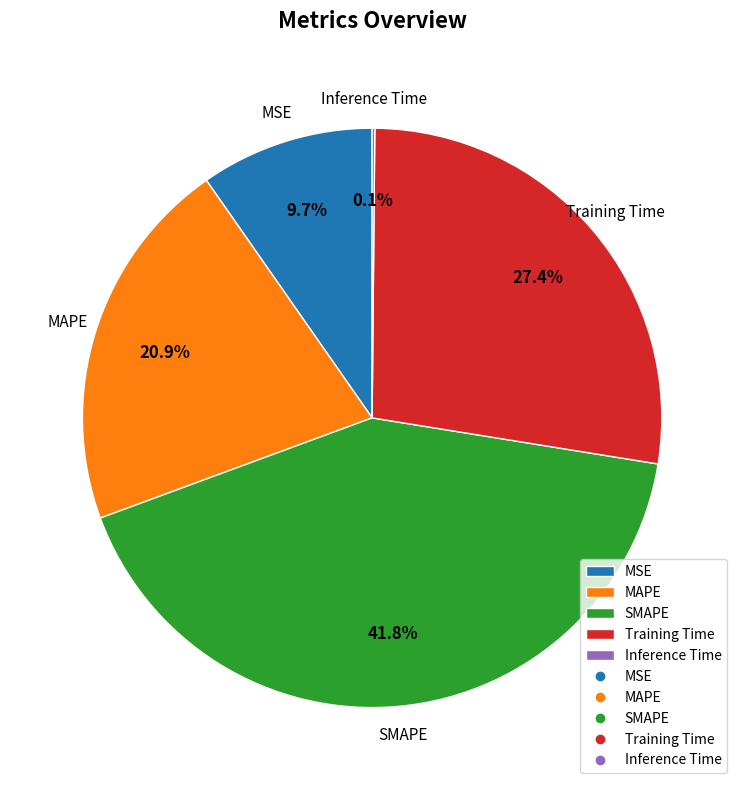

Is there a majority slice in this chart?

No